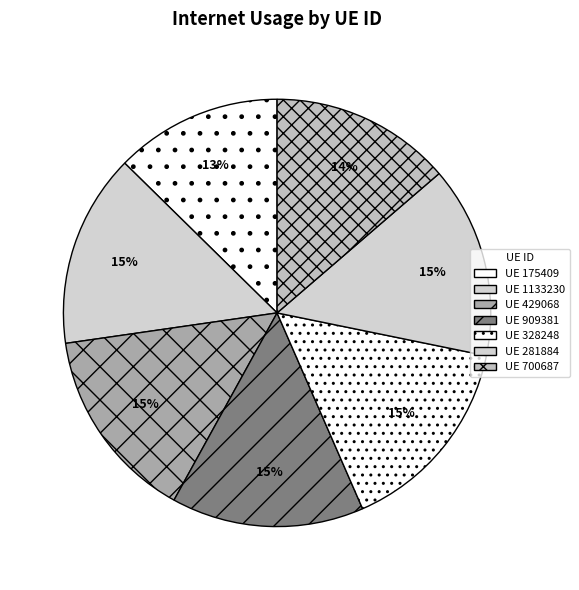

How many segments does this pie chart have?

7